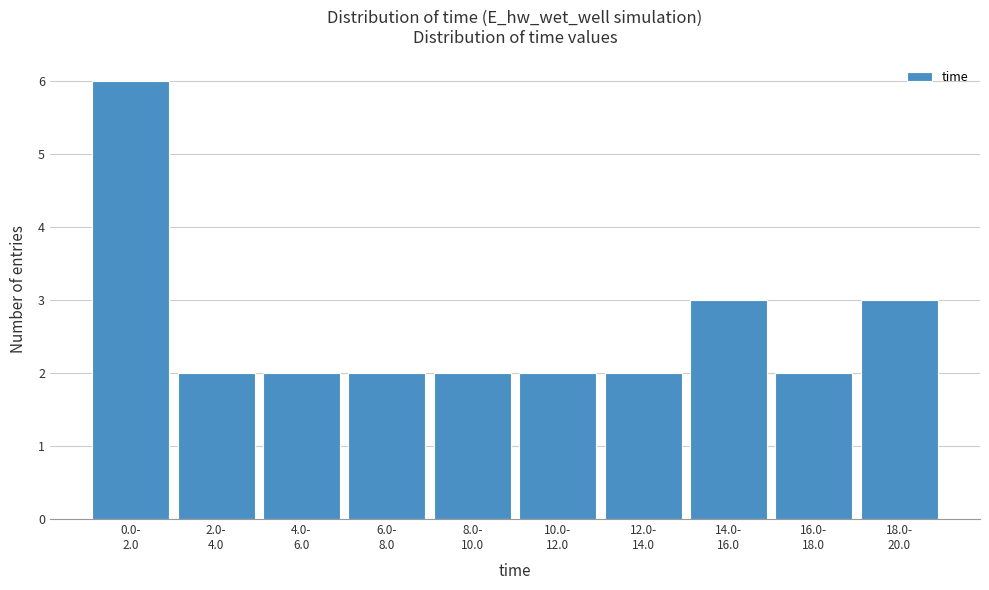

Reading left to right, transcribe all the data shown in this chart.

6	2	2	2	2	2	2	3	2	3